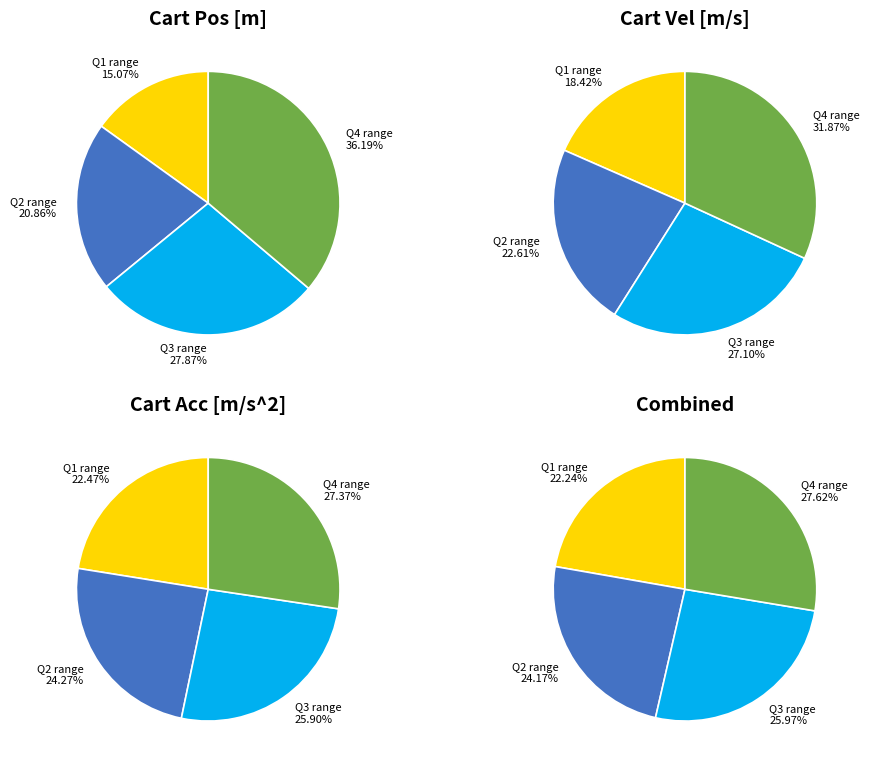

Does 17 account for over 50% of the chart?

No